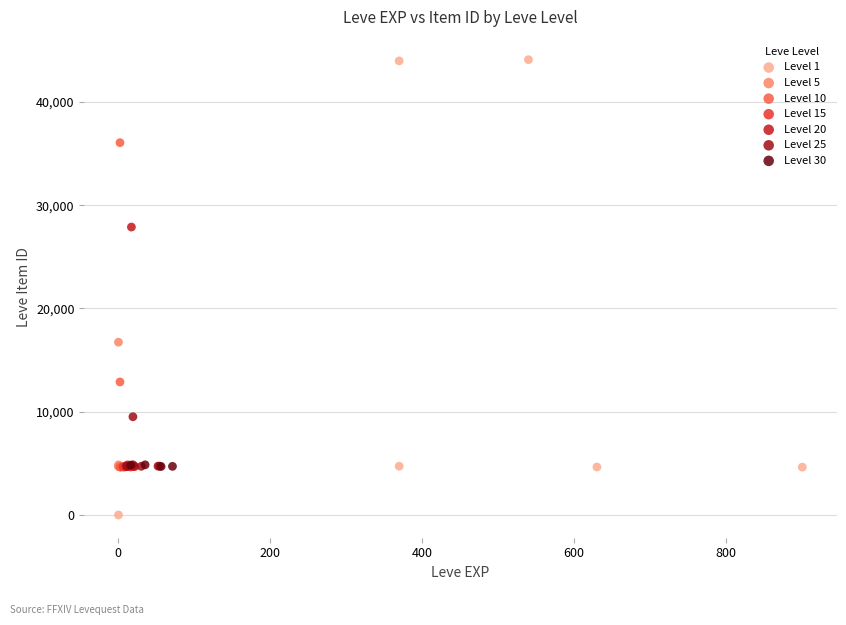

Which series has the widest spread of Y values?

Level 1